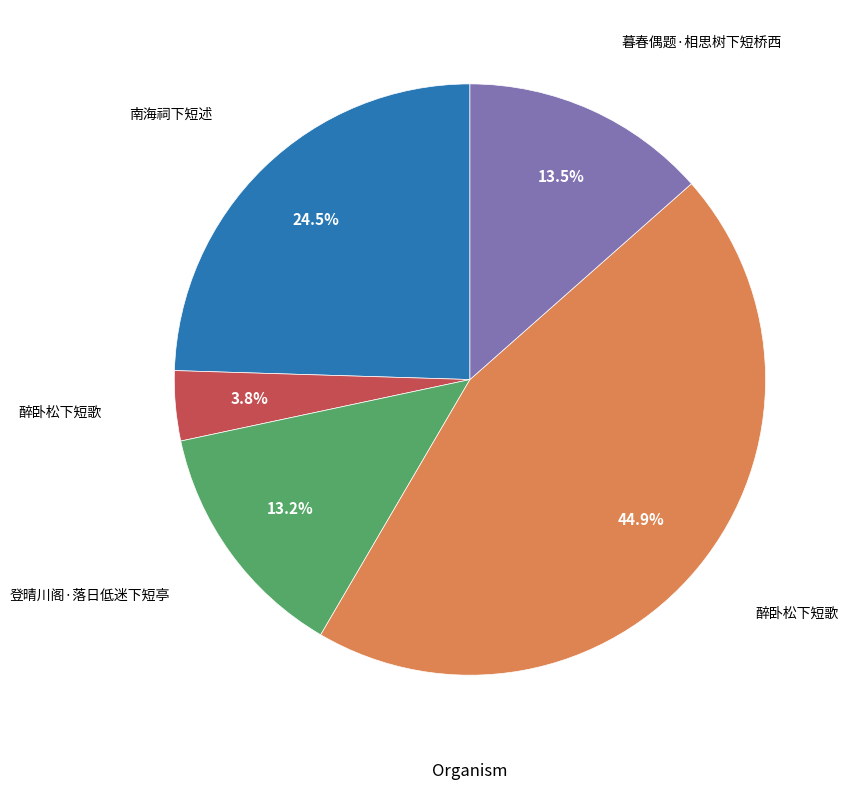

Is there any slice that represents more than half of the pie?

No